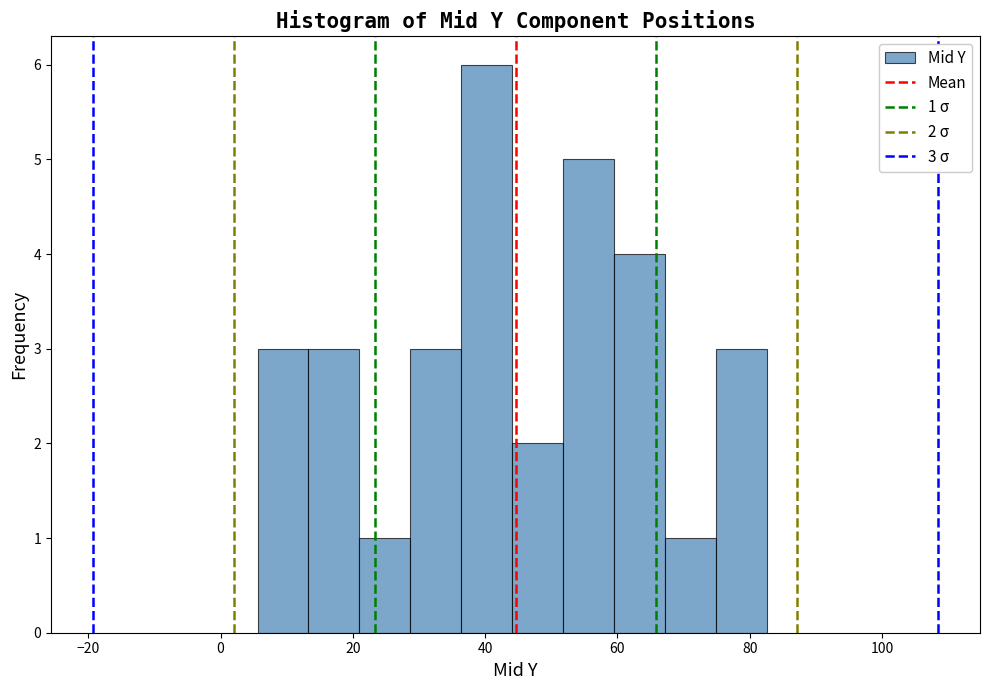

Read against the x-axis, roughly where is the centre of the tallest bar?

40